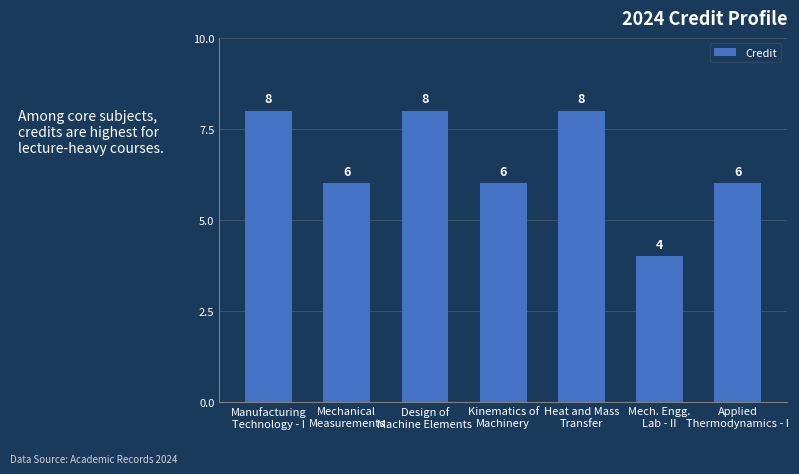

What is the change in value from Design of
Machine Elements to Kinematics of
Machinery?

-2